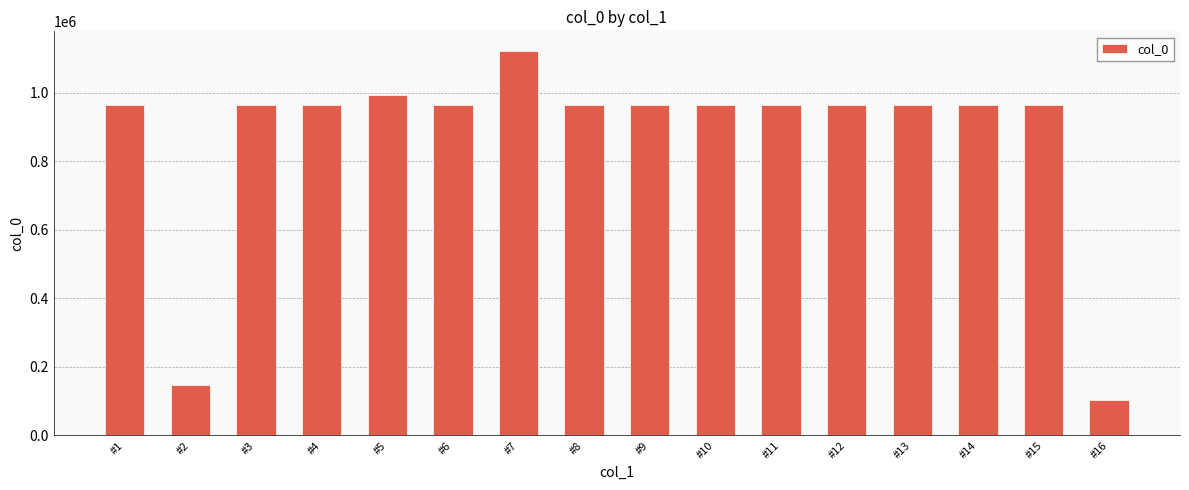

What is the smallest value displayed?

103158